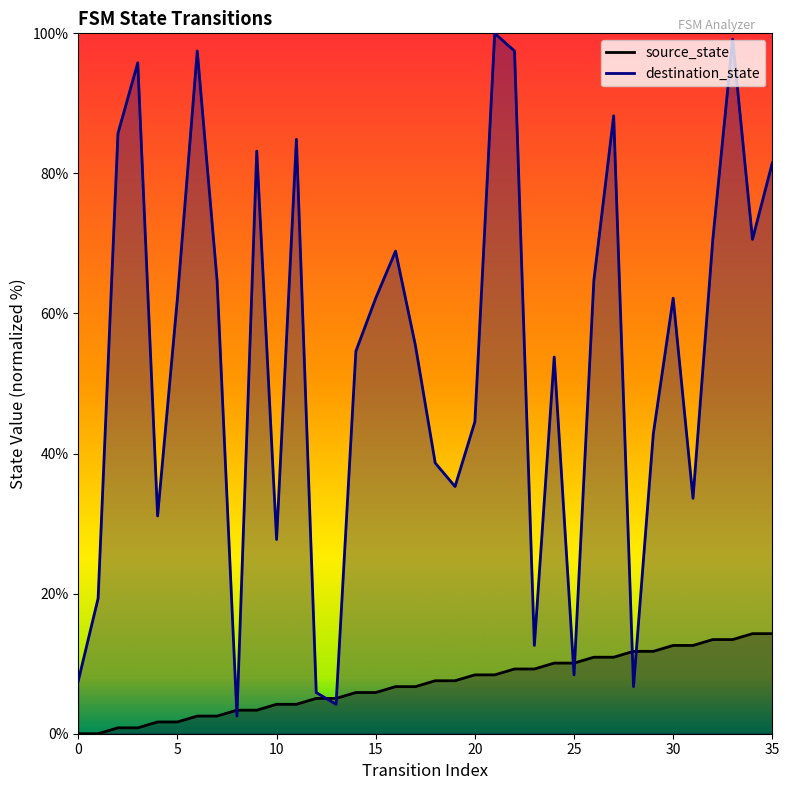

What is the maximum value shown in the chart?

100.0